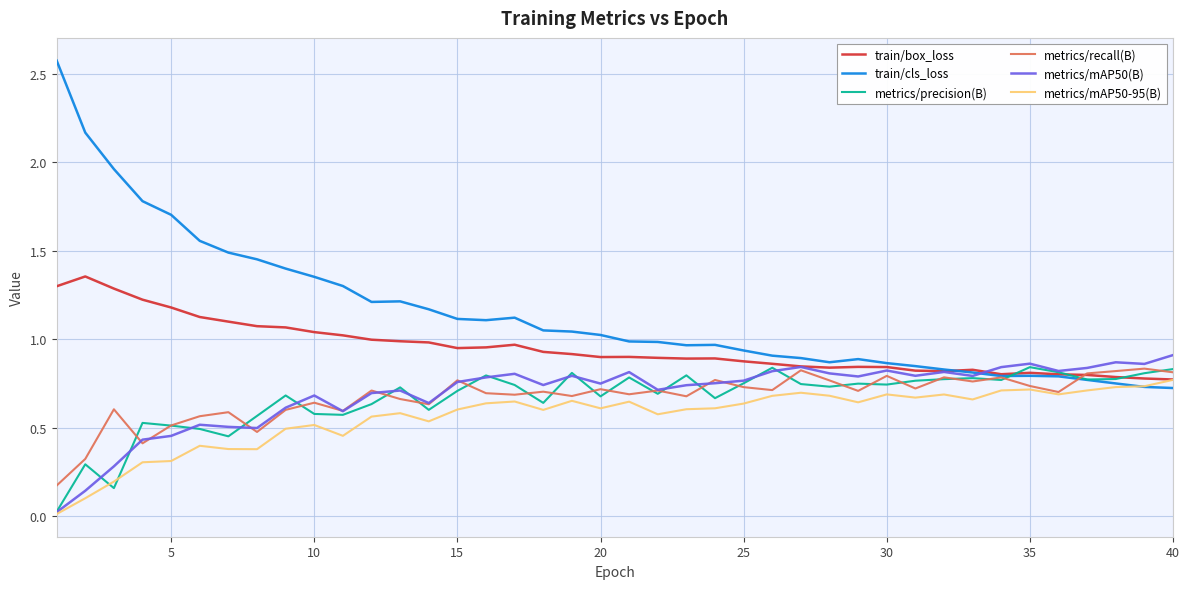

What is the maximum value shown in the chart?

2.6